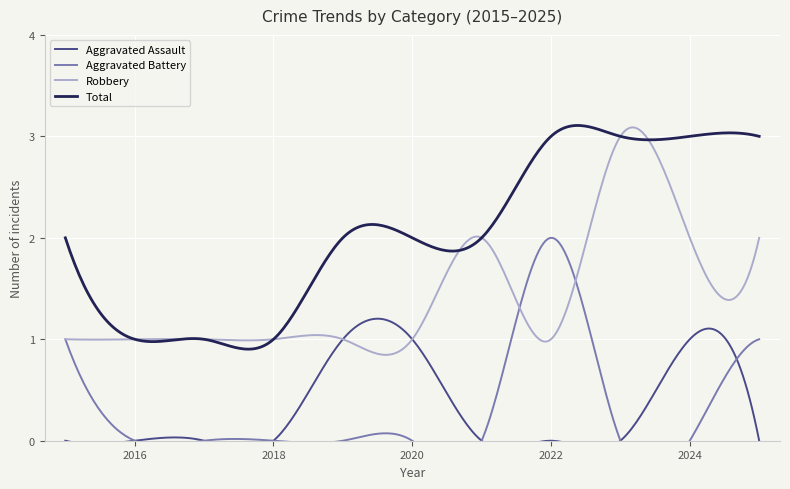

Reading left to right, list all the values displayed in this chart.

Aggravated Assault: 0	0	0	0	1	1	0	0	0	1	0
Aggravated Battery: 1	0	0	0	0	0	0	2	0	0	1
Robbery: 1	1	1	1	1	1	2	1	3	2	2
Total: 2	1	1	1	2	2	2	3	3	3	3